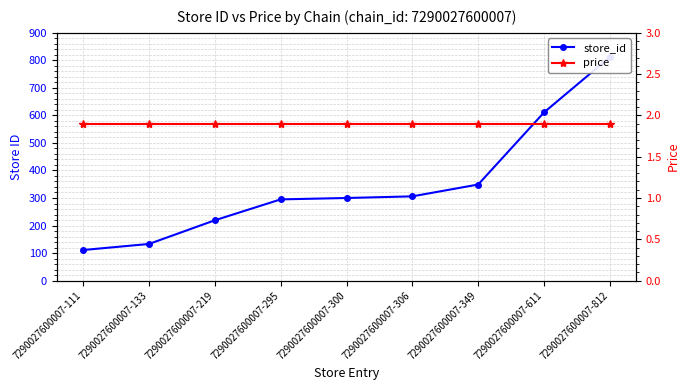

True or false: price has a value of 0.9 at 7290027600007-349.

False